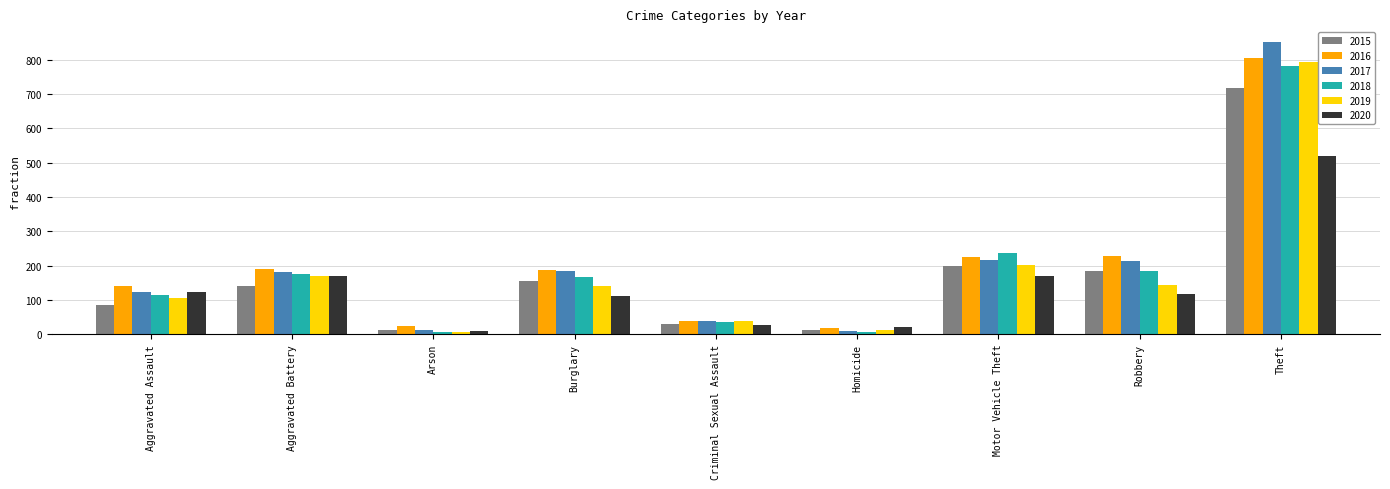

How many bars are there in each group?

6